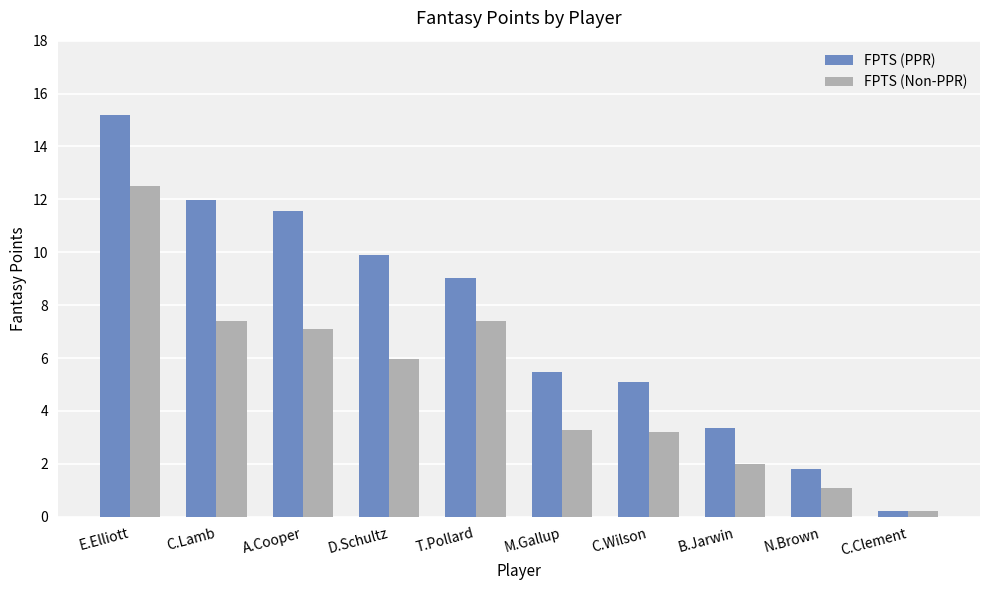

The value of FPTS (Non-PPR) at A.Cooper is 3.3. True or false?

False